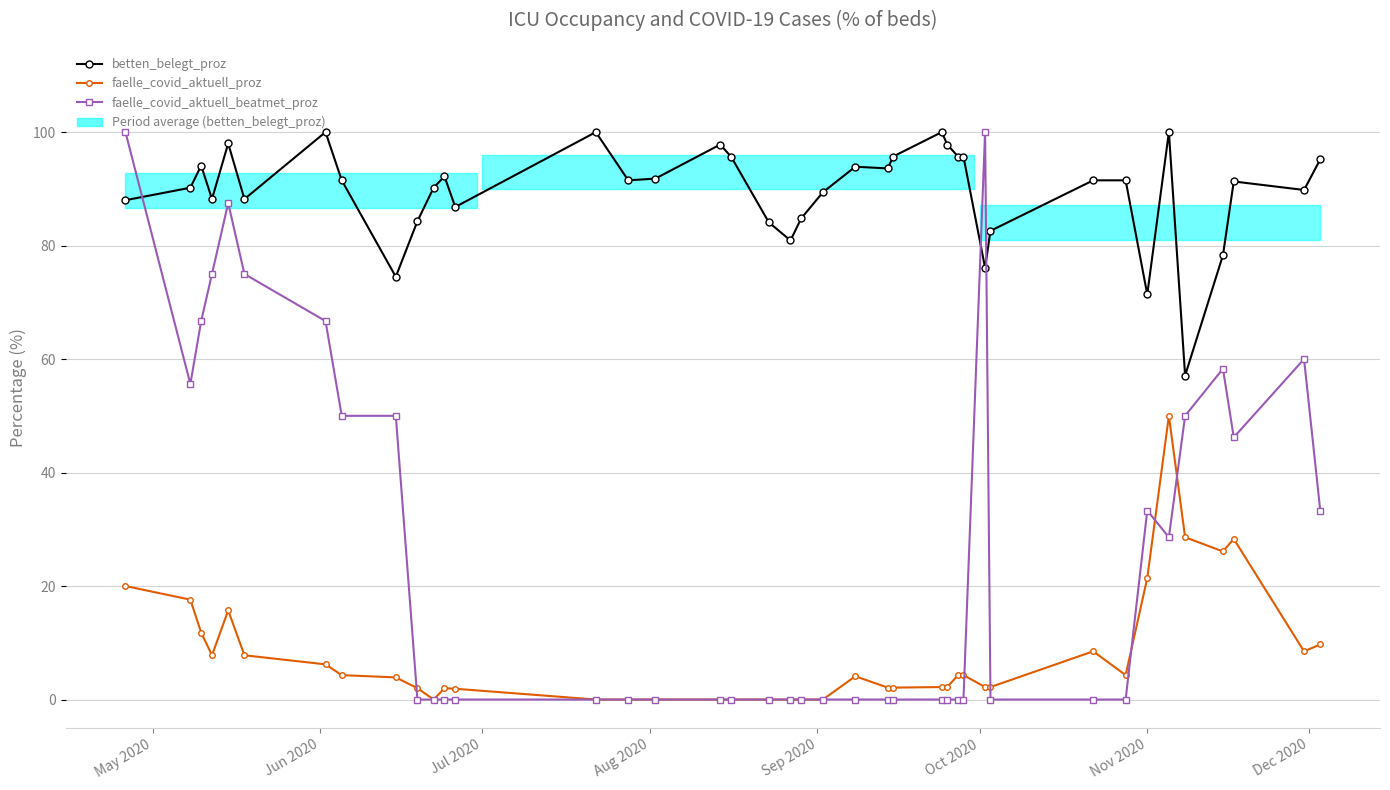

How many values in the faelle_covid_aktuell_proz series exceed 4?

20